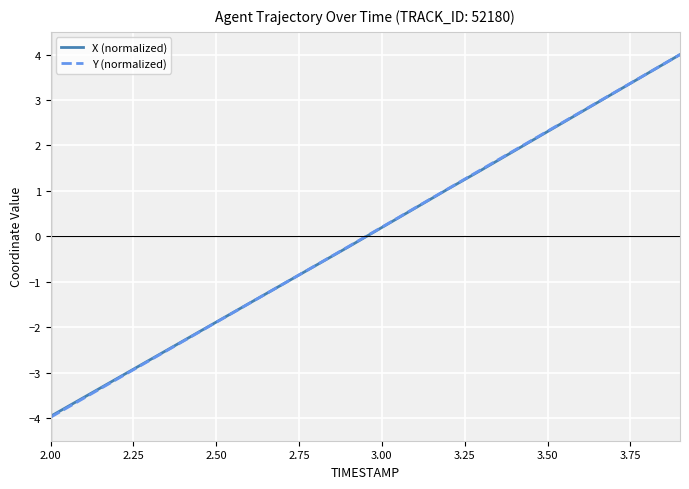

What is the minimum value for X (normalized)?

-4.0